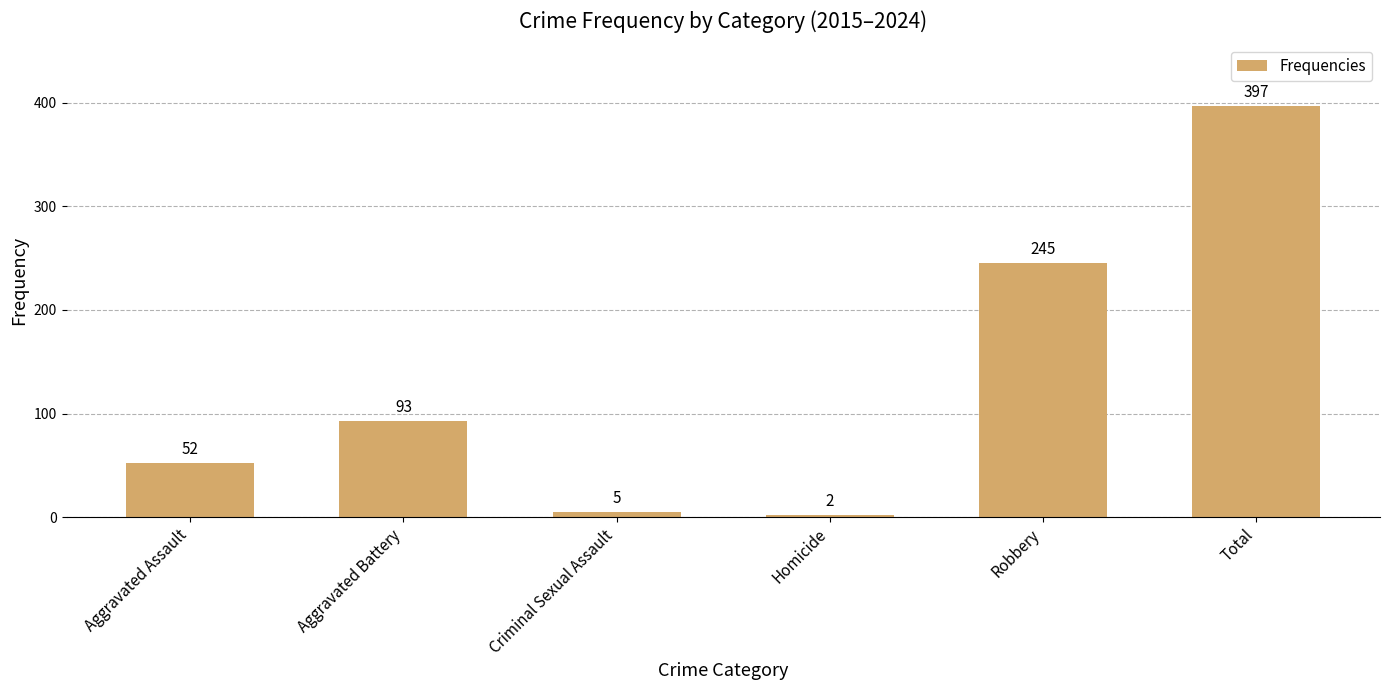

At which category does the chart reach its peak across all series?

Total